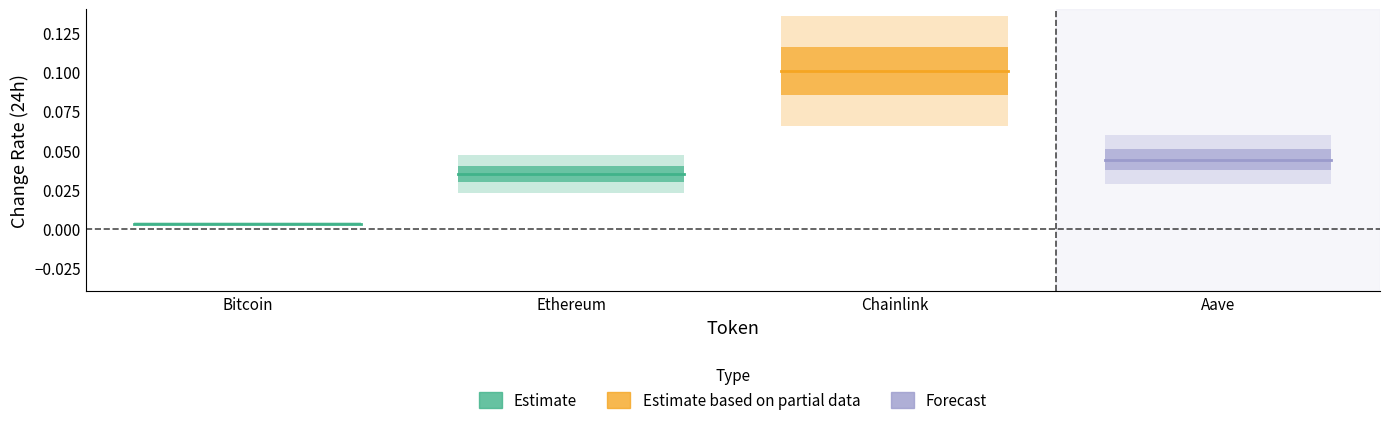

List the series in order of their overall mean, lowest first.

Estimate, Forecast, Estimate based on partial data